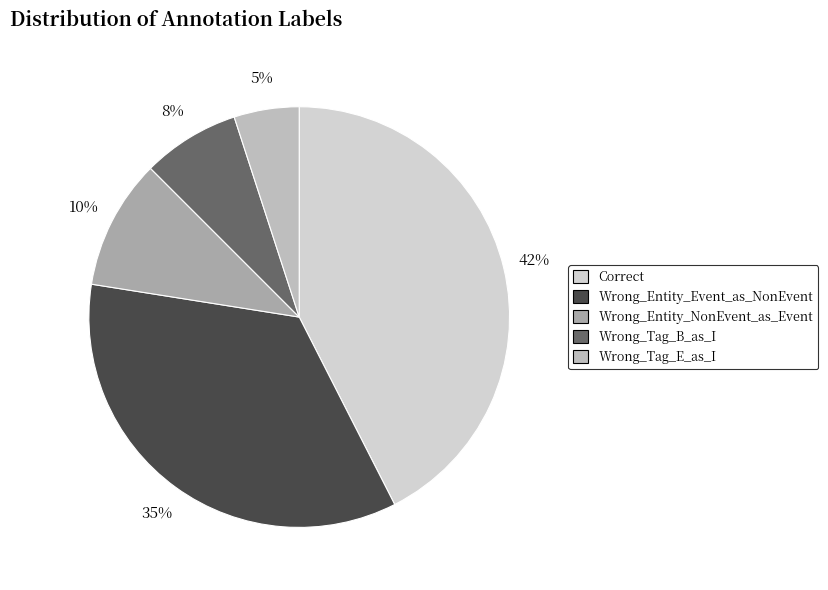

True or false: Wrong_Entity_NonEvent_as_Event accounts for 3% of the total.

False